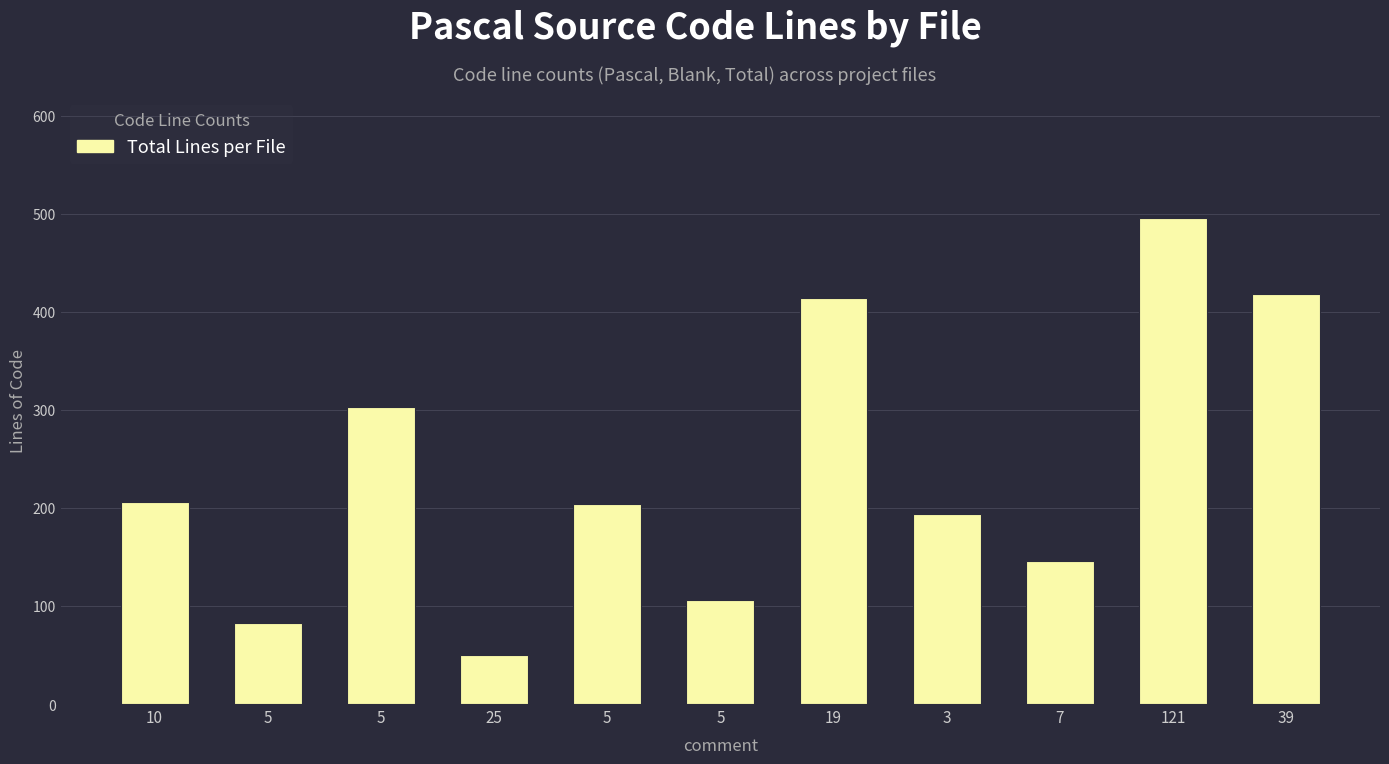

How many data points does each series have?

11